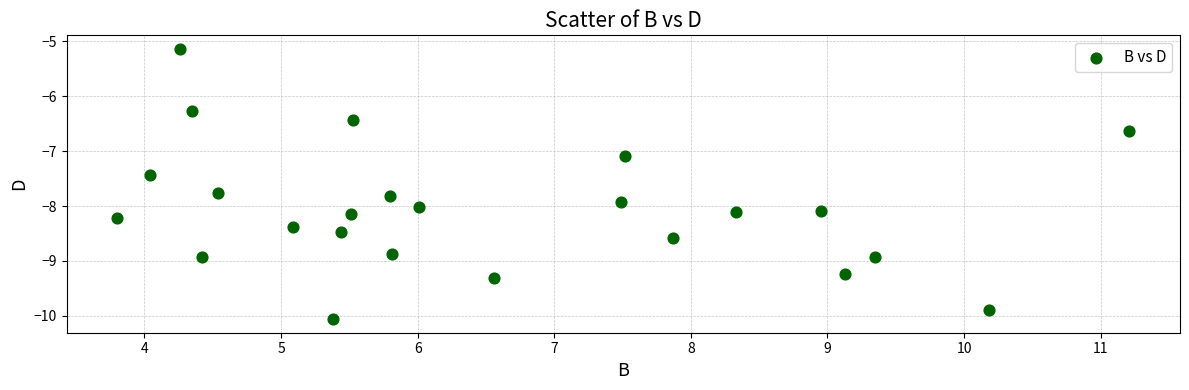

What Y value in the scatter plot is closest to -7?

-7.1